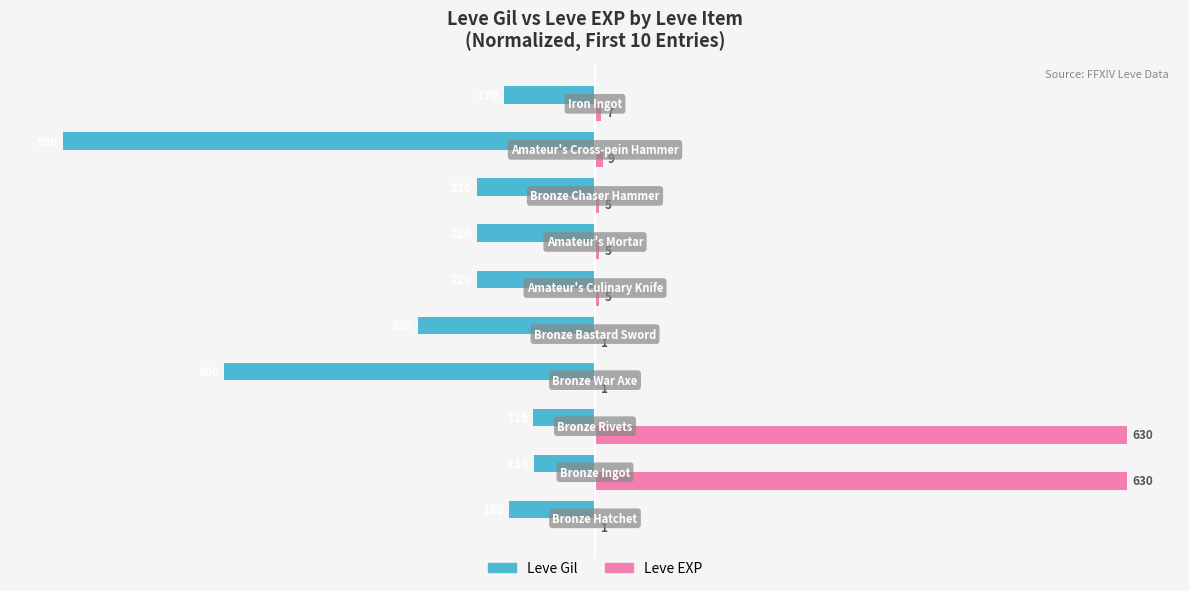

What are all the series names shown in the legend?

Leve Gil, Leve EXP